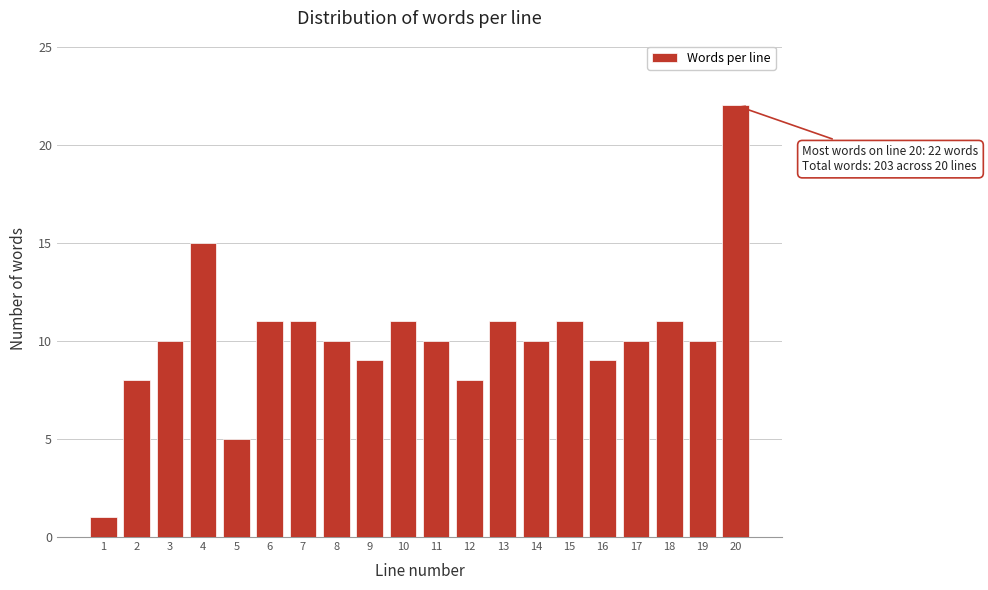

Reading right to left, list all the values displayed in this chart.

22	10	11	10	9	11	10	11	8	10	11	9	10	11	11	5	15	10	8	1